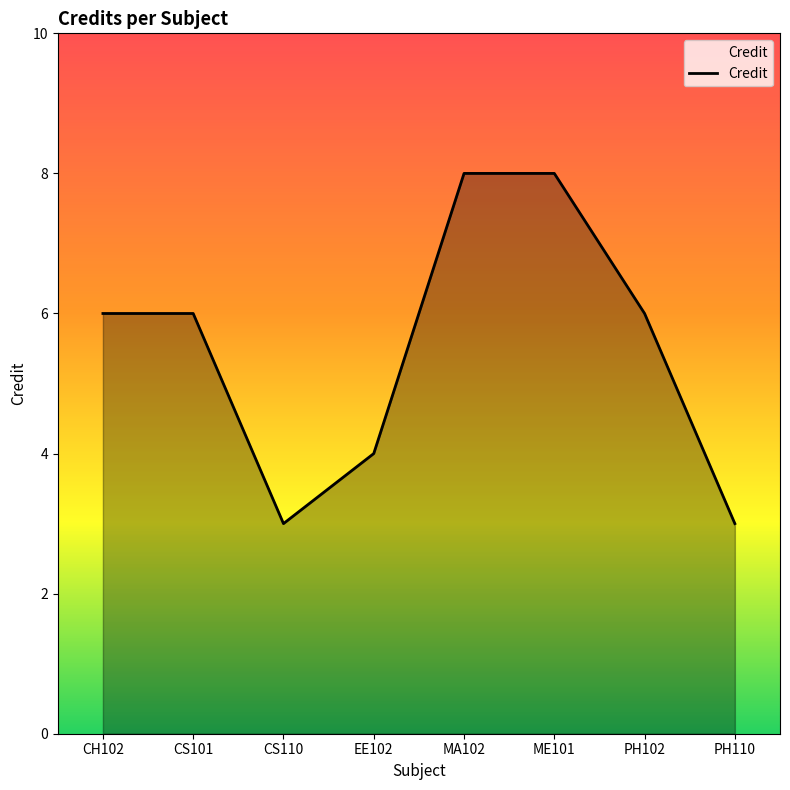

How many interior local valleys (lower than both neighbors) does the data have?

1